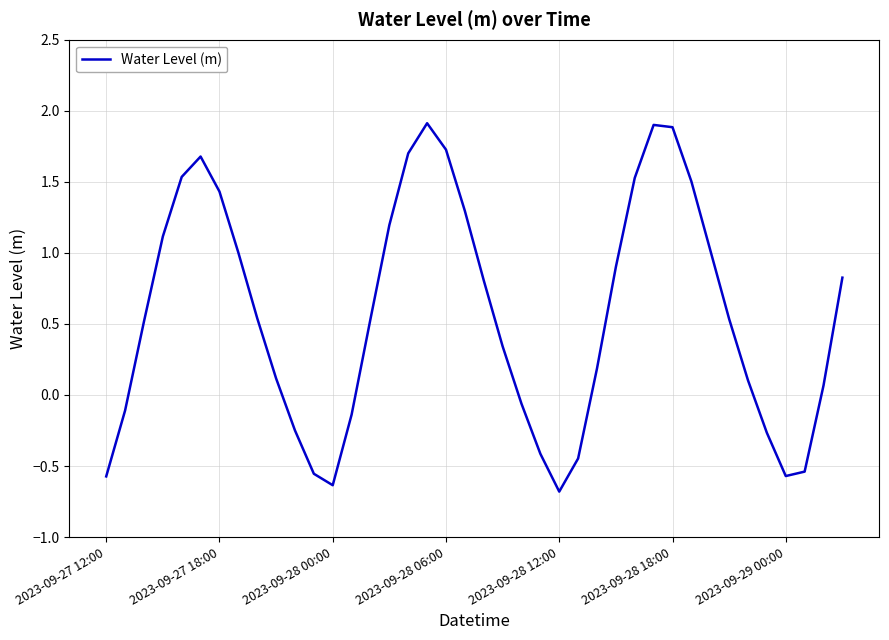

What is the difference between the maximum and minimum values?

2.6